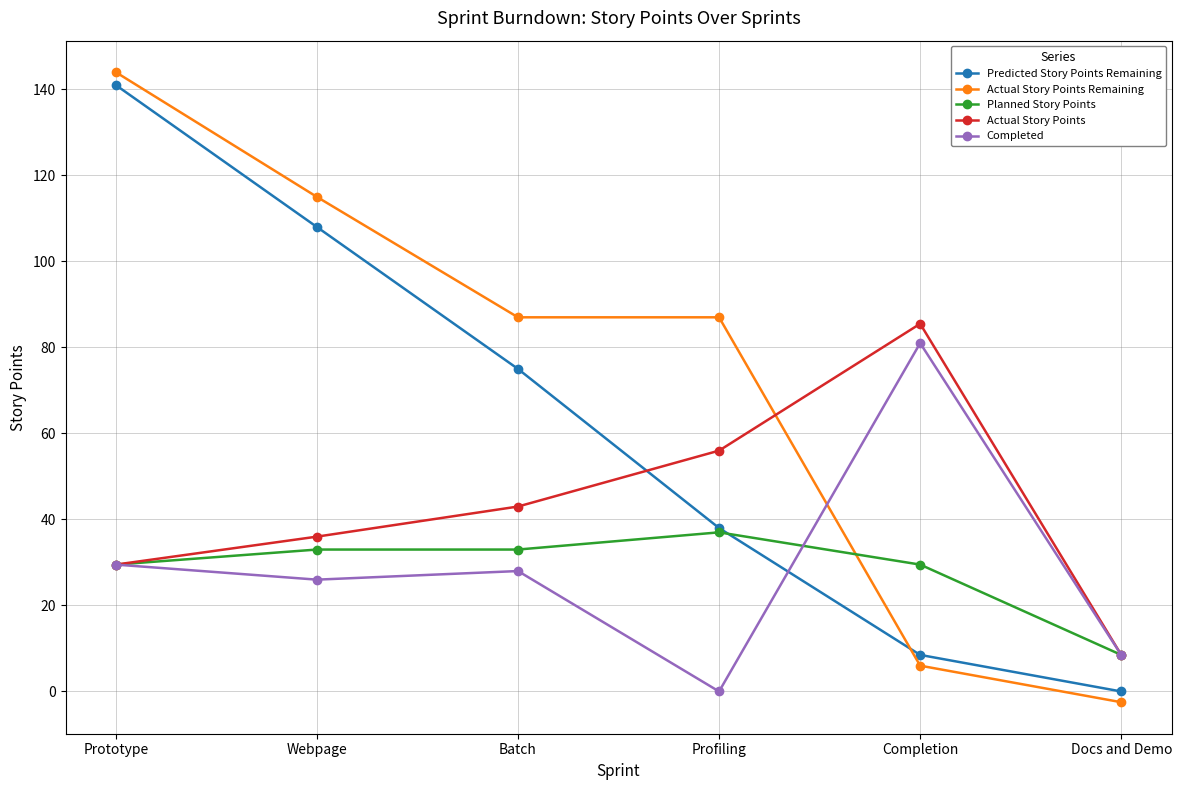

Which series has the largest range (max minus min)?

Actual Story Points Remaining